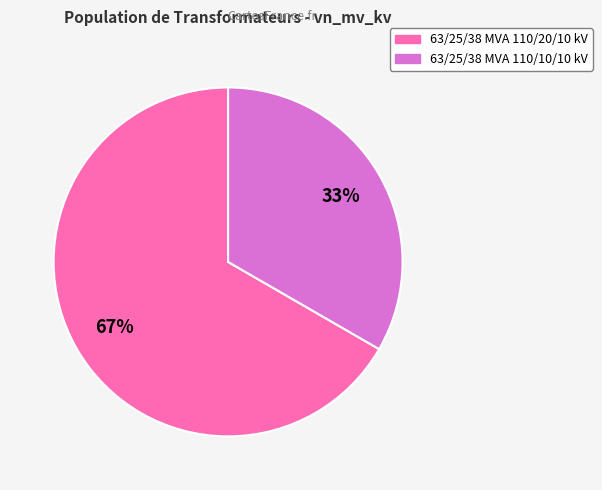

Rank the categories by value from highest to lowest.

63/25/38 MVA 110/20/10 kV, 63/25/38 MVA 110/10/10 kV